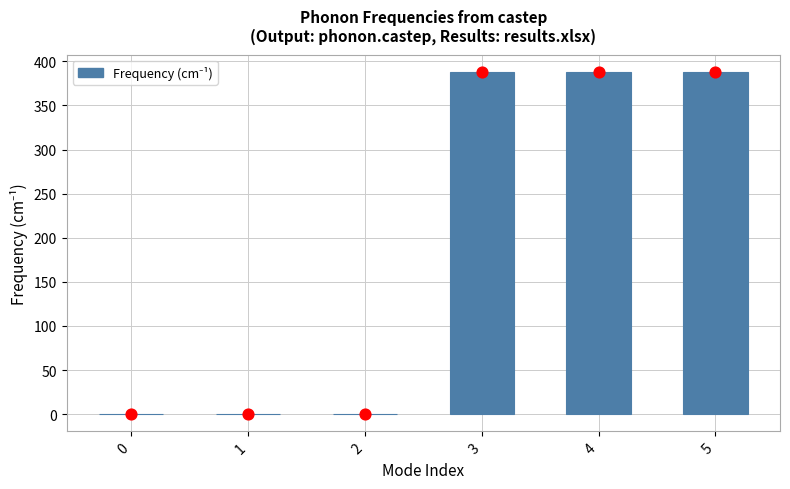

Between 2 and 4, which is larger?

4